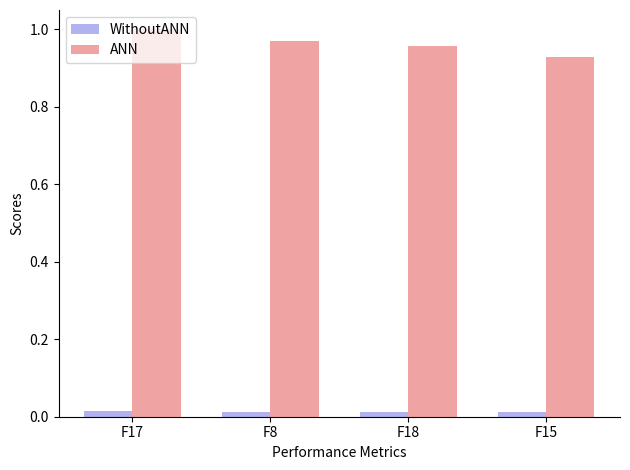

Rank the series by their maximum value, from highest to lowest.

ANN, WithoutANN